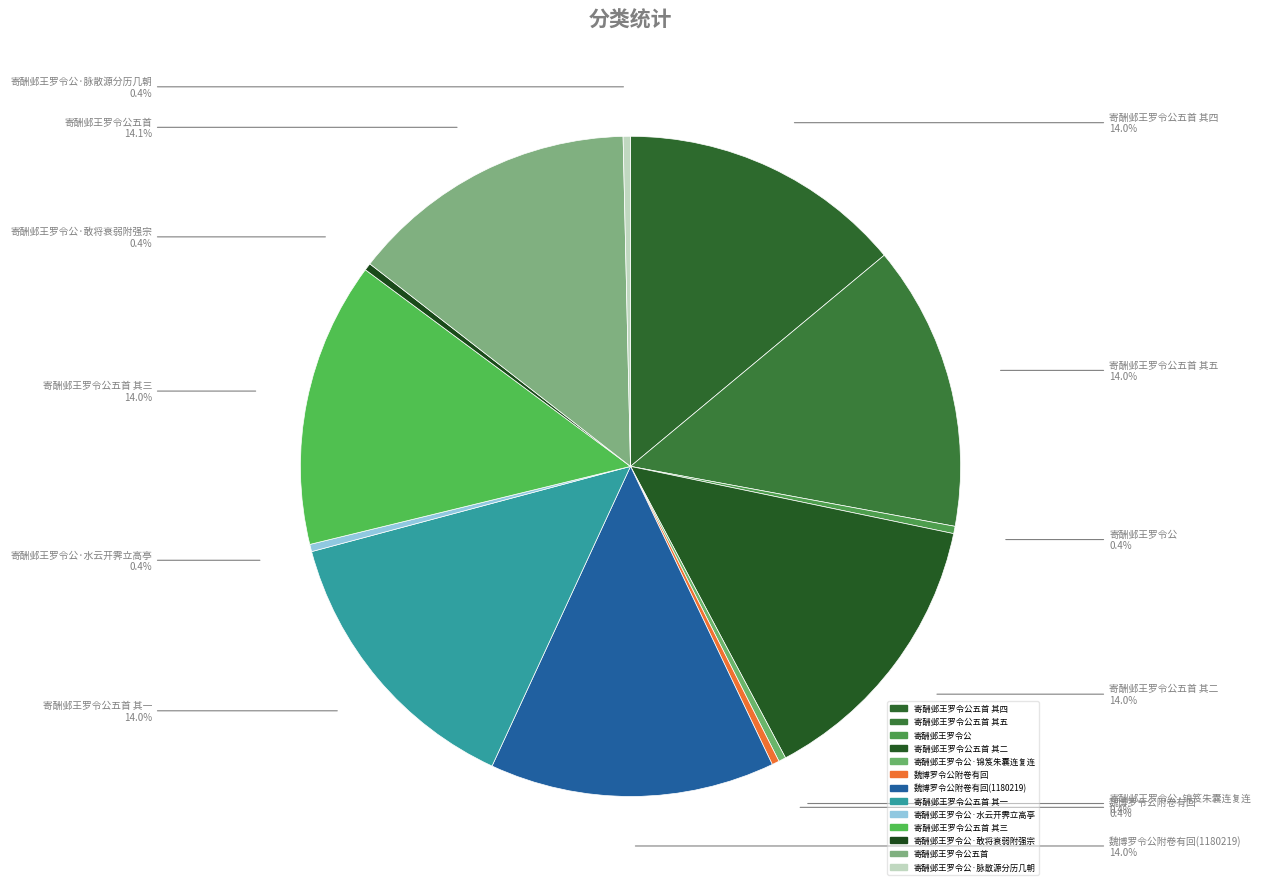

How many segments does this pie chart have?

13